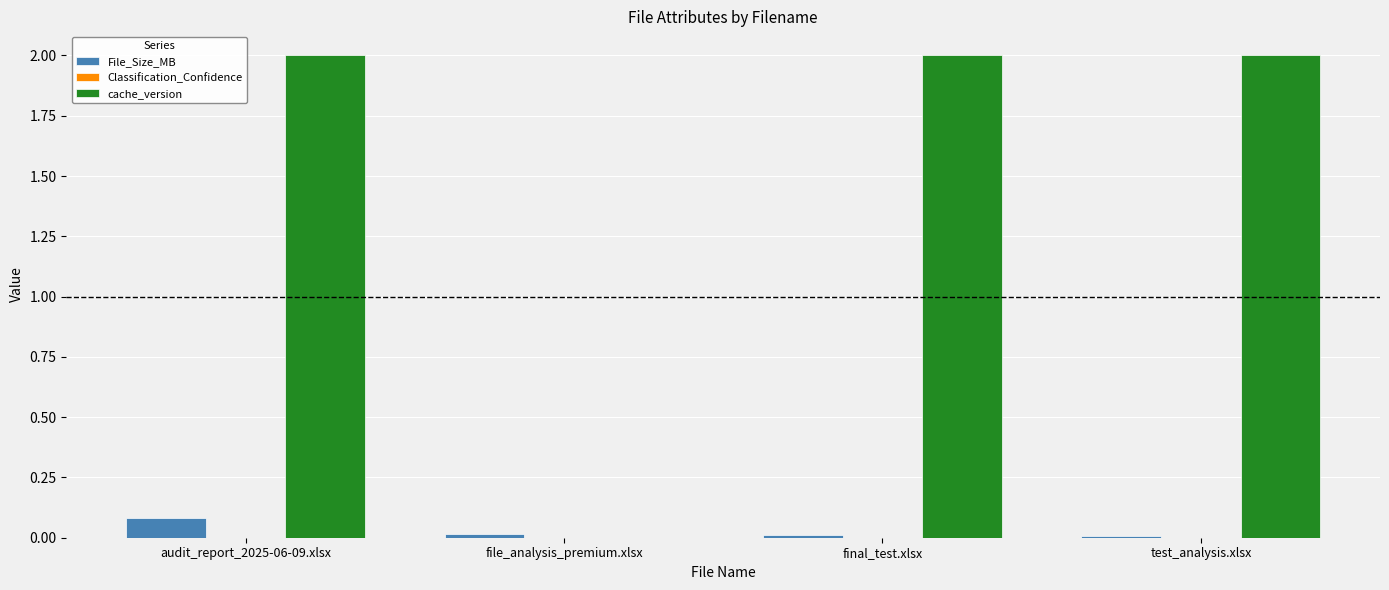

Which series has the largest range (max minus min)?

cache_version